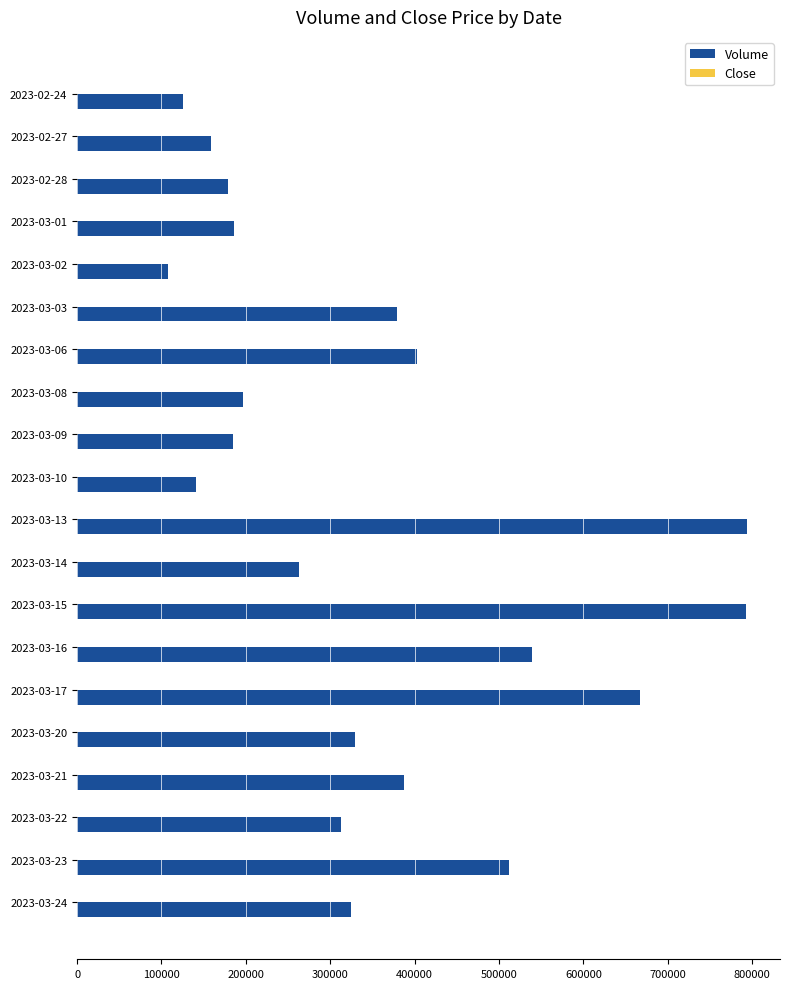

Which series has the largest total across all categories?

Volume